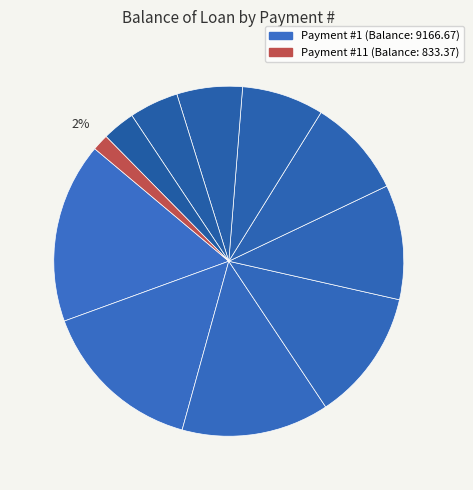

How many segments does this pie chart have?

11